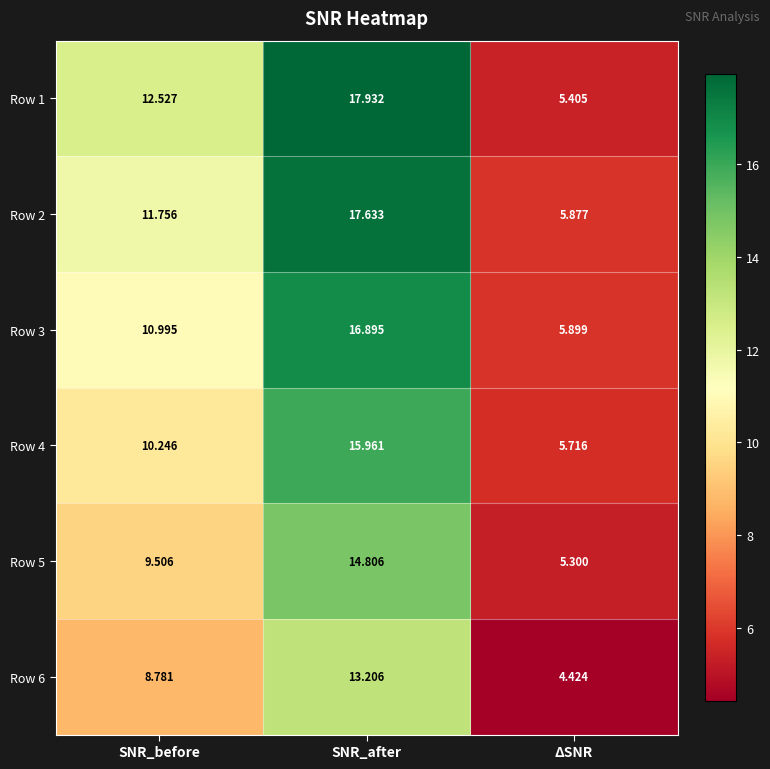

Which label corresponds to the largest value in the chart?

SNR_after